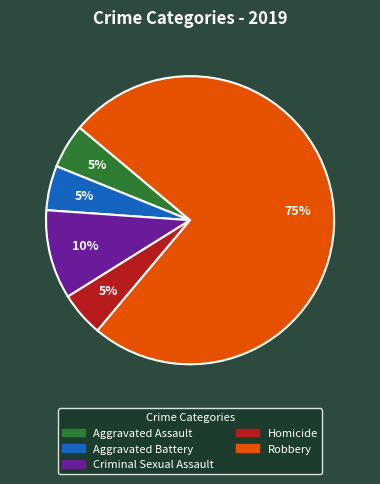

To the nearest percent, what is the average slice percentage?

20%